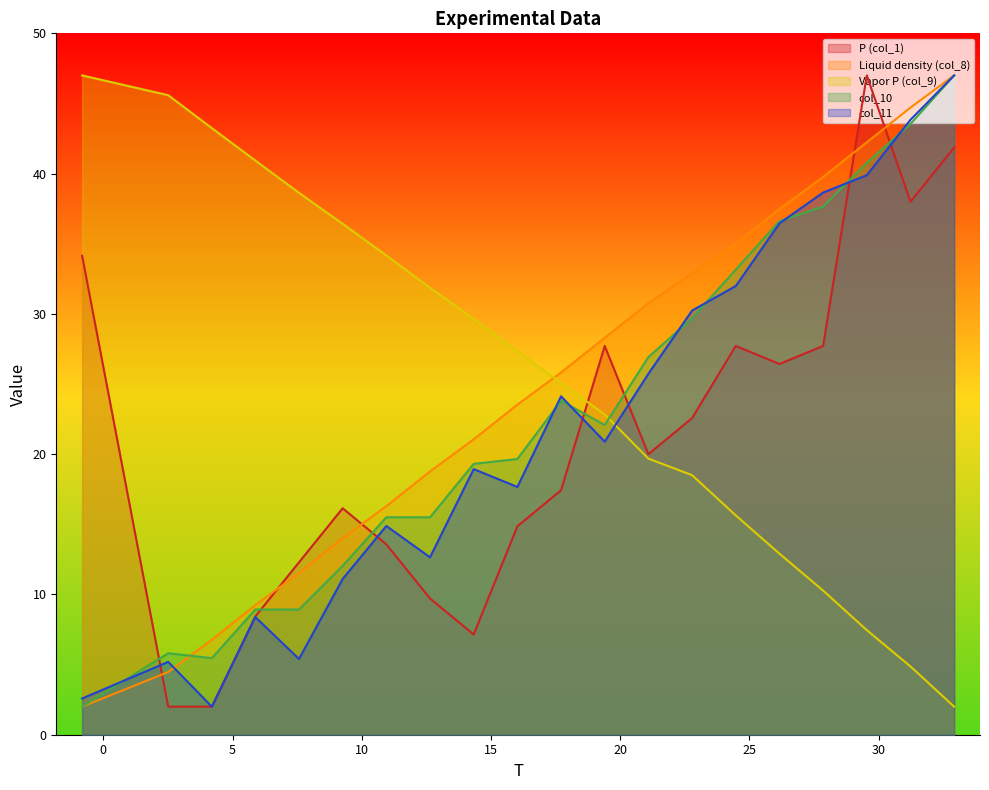

What is the minimum value shown in the chart?

2.0